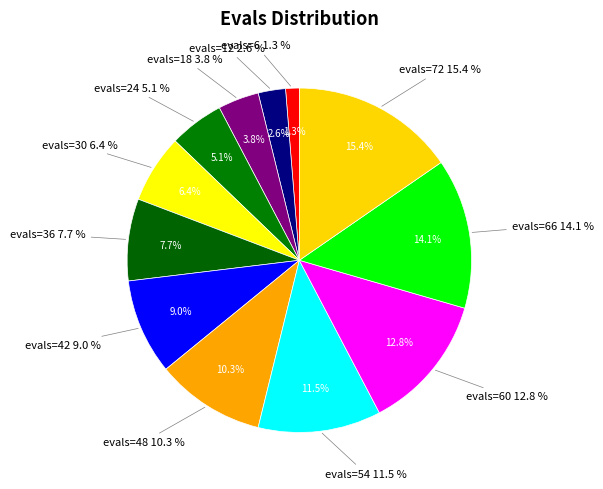

Combined, what portion of the pie is evals=42 and evals=30?

15.4%